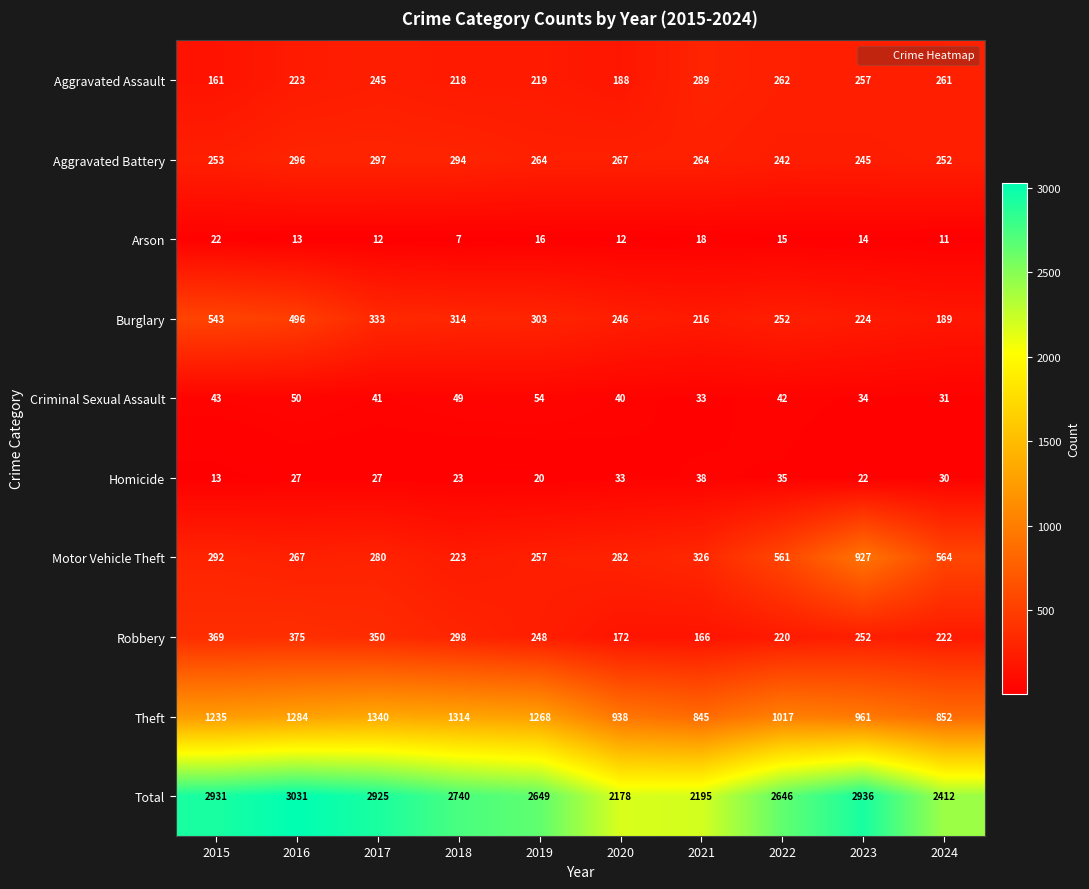

Where is Criminal Sexual Assault nearest to the value 42?

2022